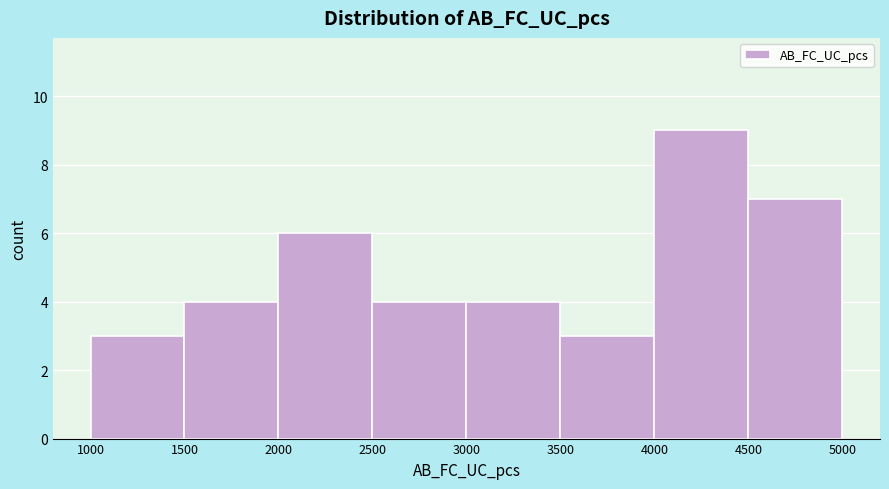

Which range on the x-axis has the tallest bar?

4000 to 4500